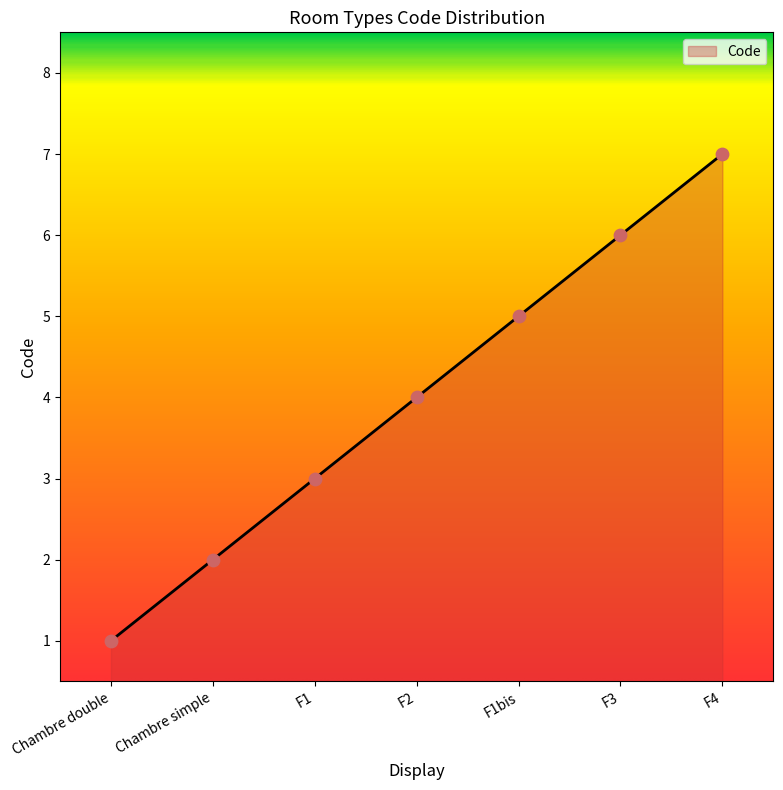

Which has a higher value, F1bis or Chambre double?

F1bis